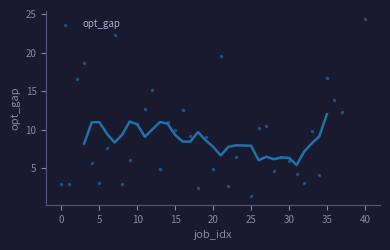

What is the range of X values (max minus min)?

40.0